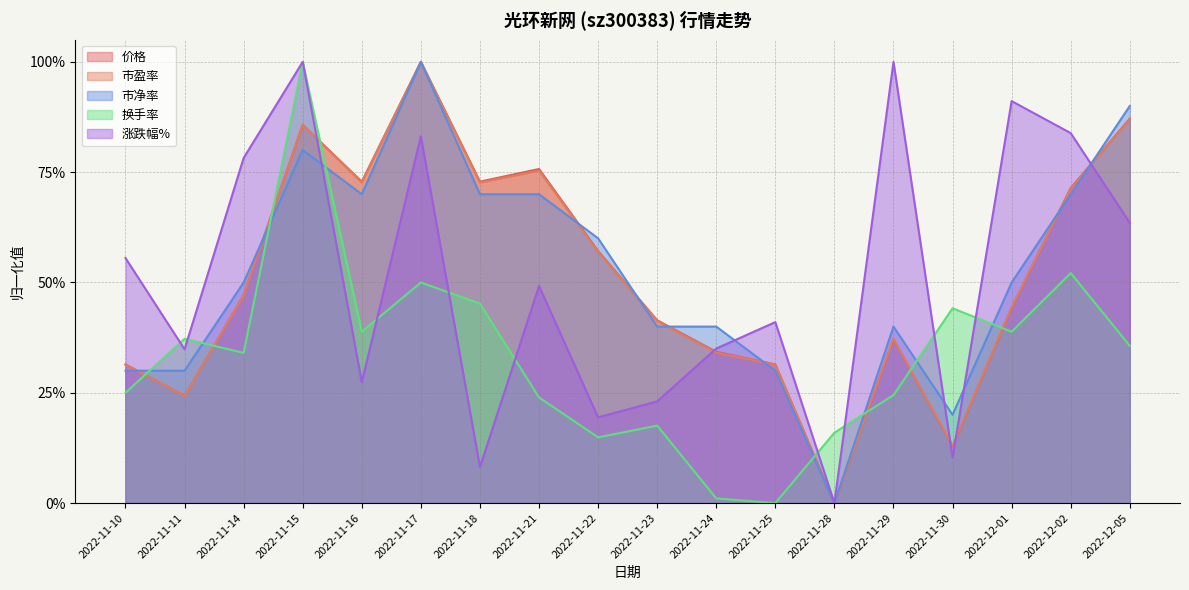

Reading right to left, what are all the values shown in this chart?

价格: 2022-12-05=0.9	2022-12-02=0.7	2022-12-01=0.4	2022-11-30=0.1	2022-11-29=0.4	2022-11-28=0.0	2022-11-25=0.3	2022-11-24=0.3	2022-11-23=0.4	2022-11-22=0.6	2022-11-21=0.8	2022-11-18=0.7	2022-11-17=1.0	2022-11-16=0.7	2022-11-15=0.9	2022-11-14=0.5	2022-11-11=0.2	2022-11-10=0.3
市盈率: 2022-12-05=0.9	2022-12-02=0.7	2022-12-01=0.4	2022-11-30=0.1	2022-11-29=0.4	2022-11-28=0.0	2022-11-25=0.3	2022-11-24=0.3	2022-11-23=0.4	2022-11-22=0.6	2022-11-21=0.8	2022-11-18=0.7	2022-11-17=1.0	2022-11-16=0.7	2022-11-15=0.9	2022-11-14=0.5	2022-11-11=0.2	2022-11-10=0.3
市净率: 2022-12-05=0.9	2022-12-02=0.7	2022-12-01=0.5	2022-11-30=0.2	2022-11-29=0.4	2022-11-28=0.0	2022-11-25=0.3	2022-11-24=0.4	2022-11-23=0.4	2022-11-22=0.6	2022-11-21=0.7	2022-11-18=0.7	2022-11-17=1.0	2022-11-16=0.7	2022-11-15=0.8	2022-11-14=0.5	2022-11-11=0.3	2022-11-10=0.3
换手率: 2022-12-05=0.4	2022-12-02=0.5	2022-12-01=0.4	2022-11-30=0.4	2022-11-29=0.2	2022-11-28=0.2	2022-11-25=0.0	2022-11-24=0.0	2022-11-23=0.2	2022-11-22=0.1	2022-11-21=0.2	2022-11-18=0.5	2022-11-17=0.5	2022-11-16=0.4	2022-11-15=1.0	2022-11-14=0.3	2022-11-11=0.4	2022-11-10=0.3
涨跌幅%: 2022-12-05=0.6	2022-12-02=0.8	2022-12-01=0.9	2022-11-30=0.1	2022-11-29=1.0	2022-11-28=0.0	2022-11-25=0.4	2022-11-24=0.4	2022-11-23=0.2	2022-11-22=0.2	2022-11-21=0.5	2022-11-18=0.1	2022-11-17=0.8	2022-11-16=0.3	2022-11-15=1.0	2022-11-14=0.8	2022-11-11=0.3	2022-11-10=0.6